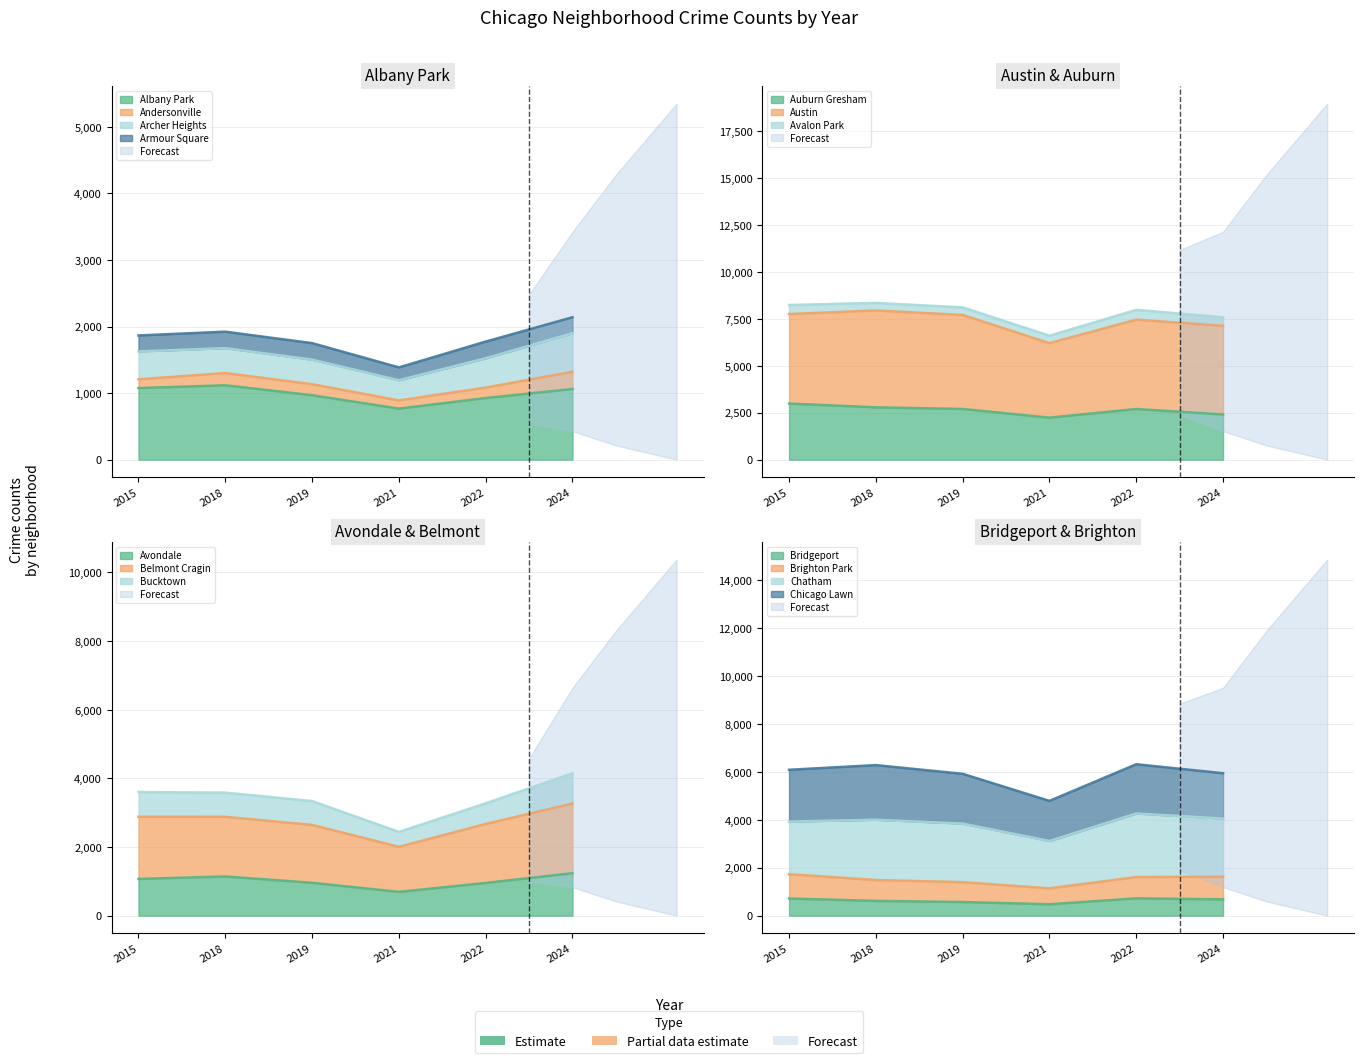

How many data points in 2019 are above 872?

7